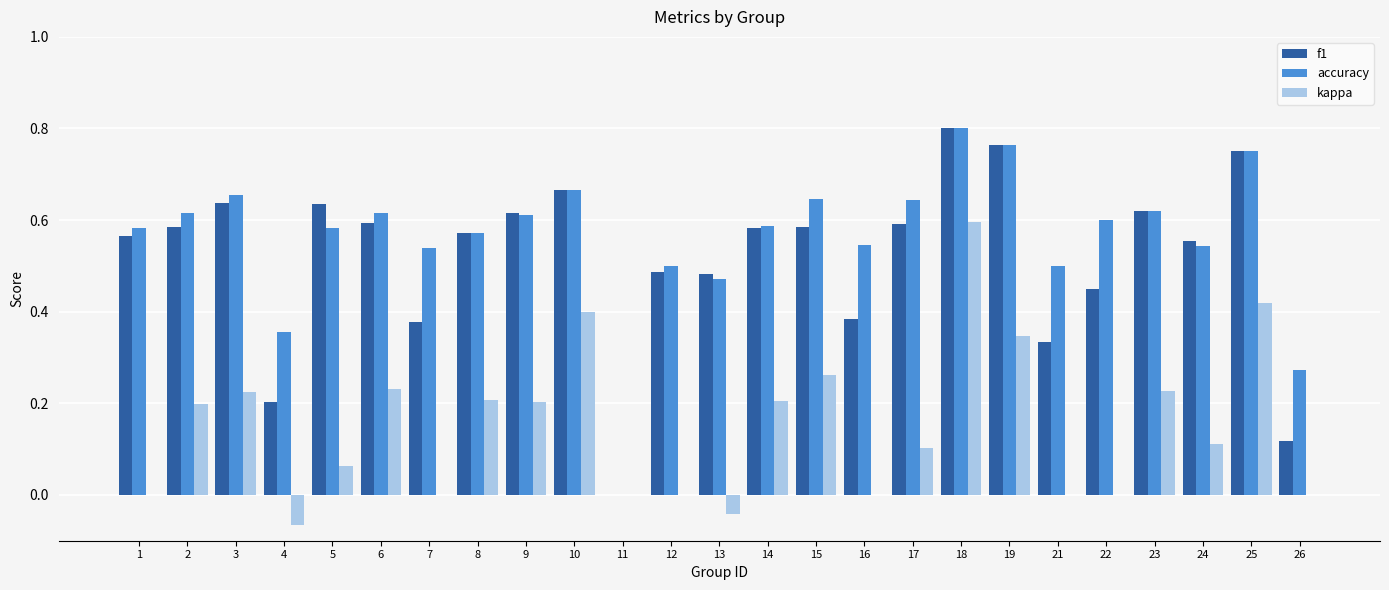

The value of accuracy at 19 is 0.2. True or false?

False